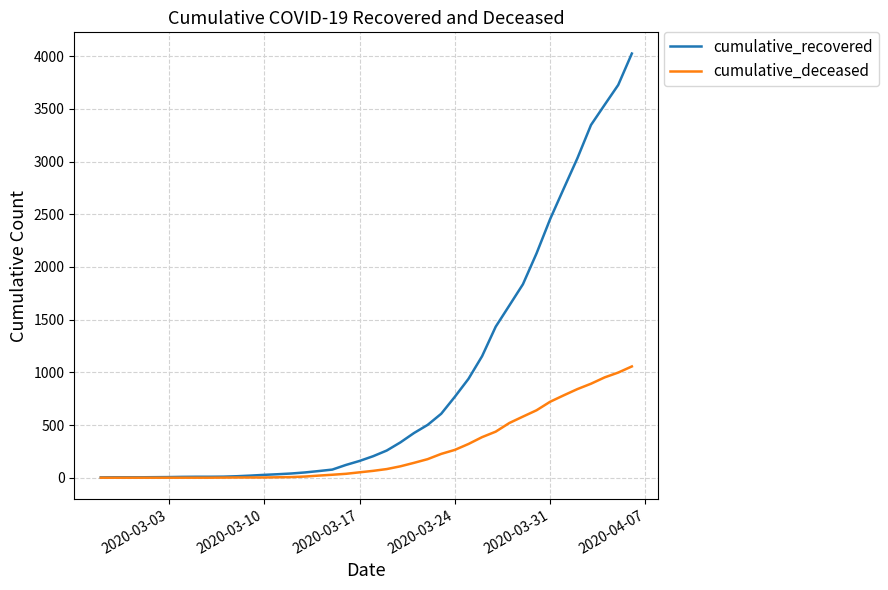

Which series has the largest total across all categories?

cumulative_recovered